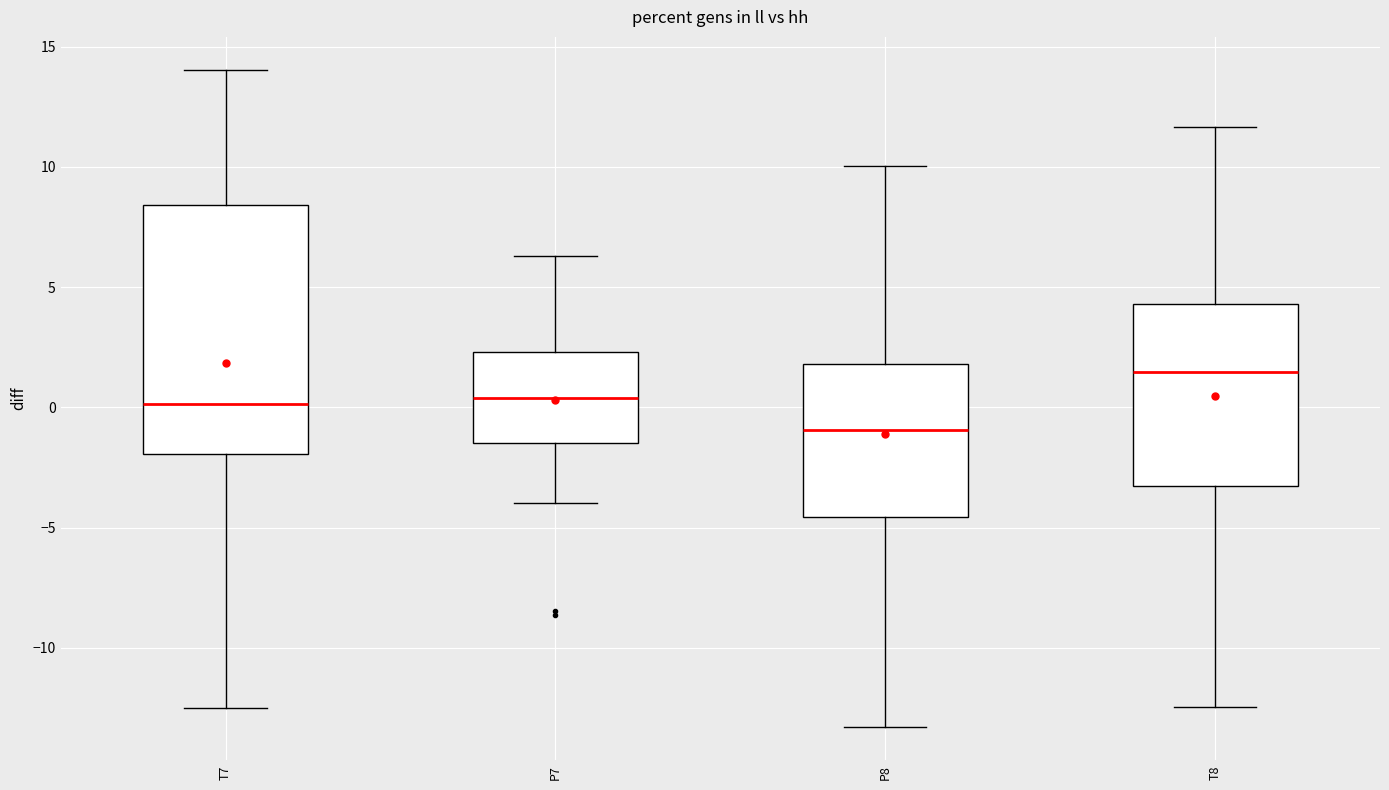

Which box has the lowest median line?

P8